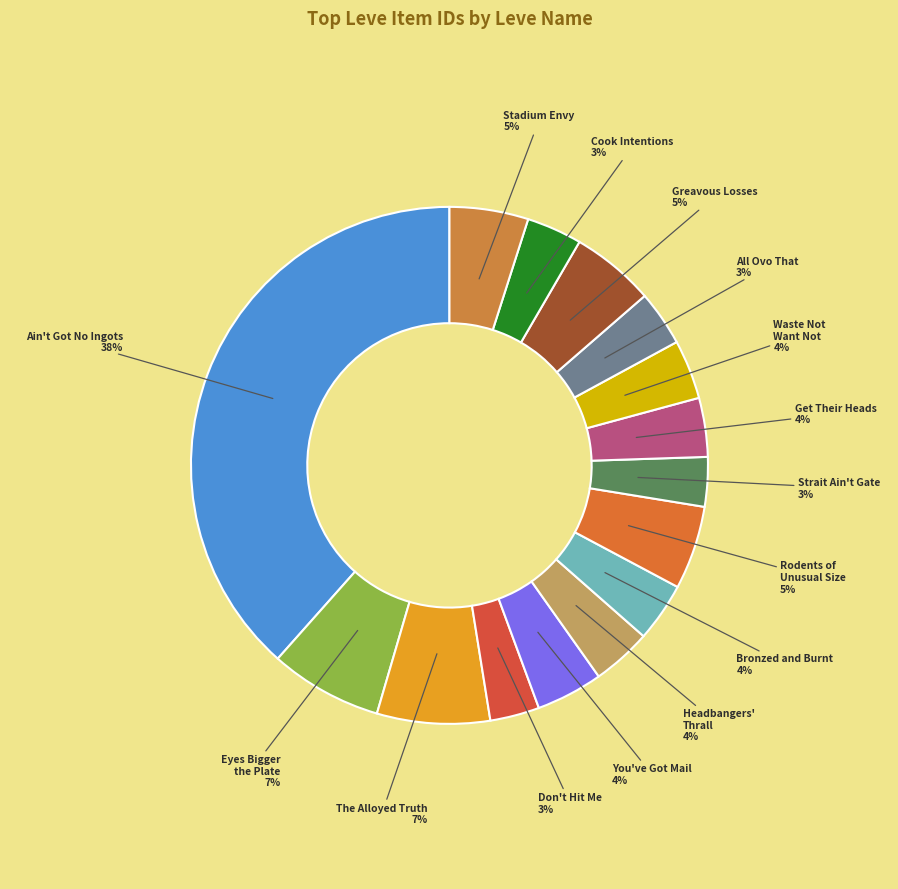

How many segments does this pie chart have?

15